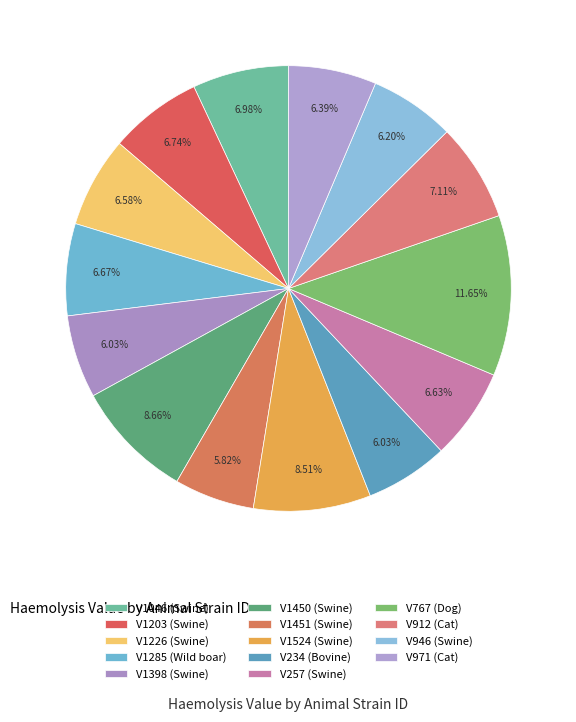

How many slices are in this pie chart?

14